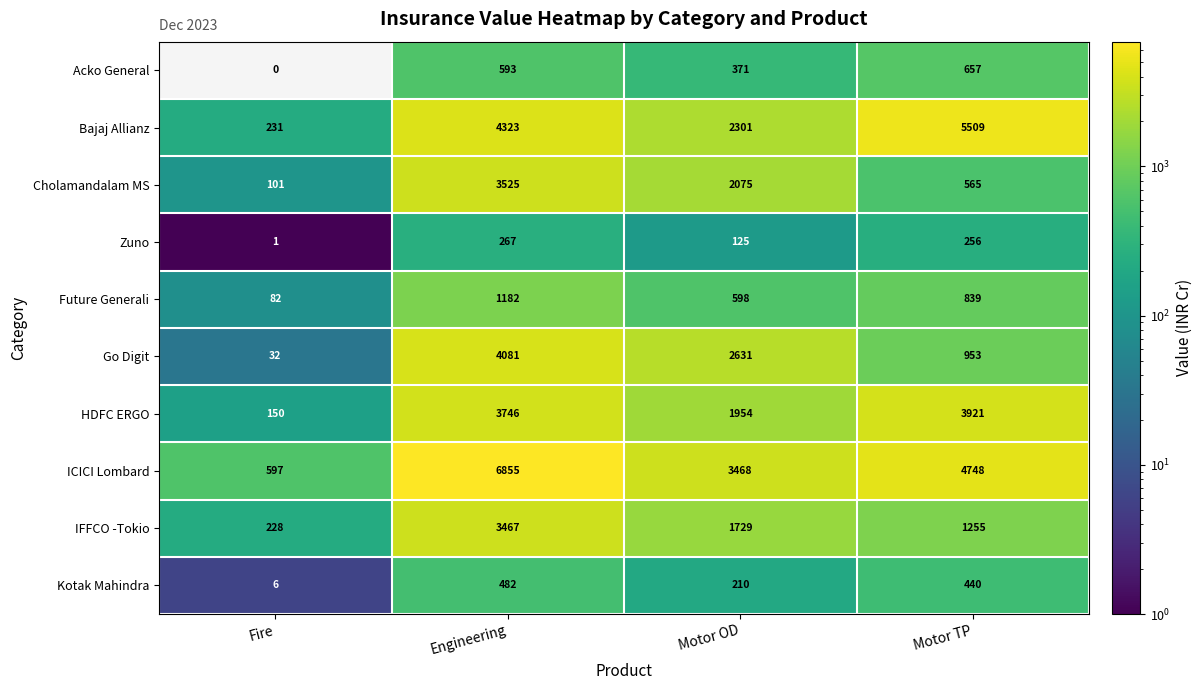

Count the Cholamandalam MS values in the range 565 to 3525.

3